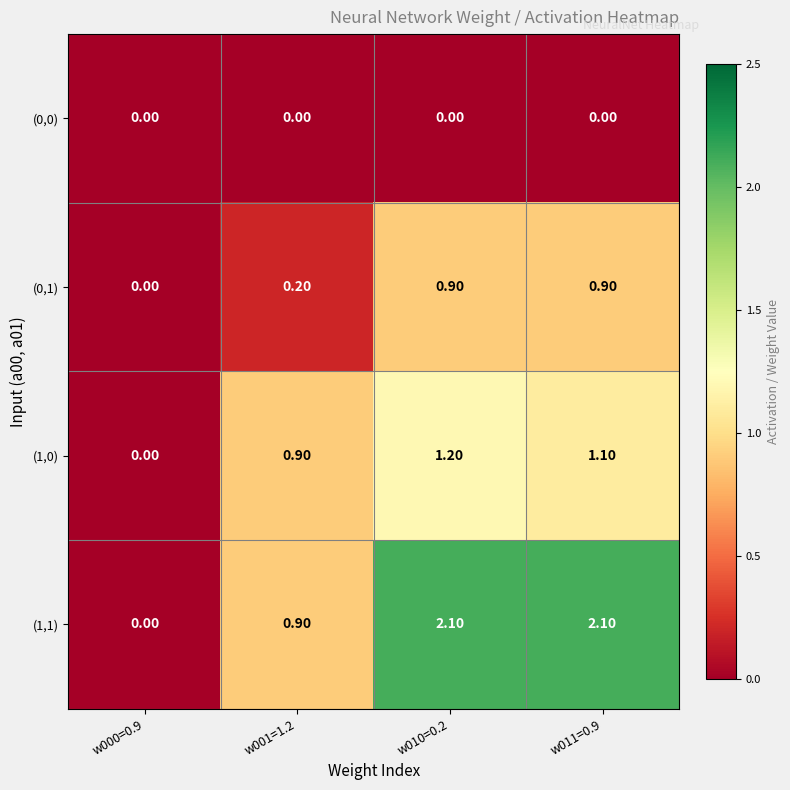

What is the greatest value displayed?

2.1